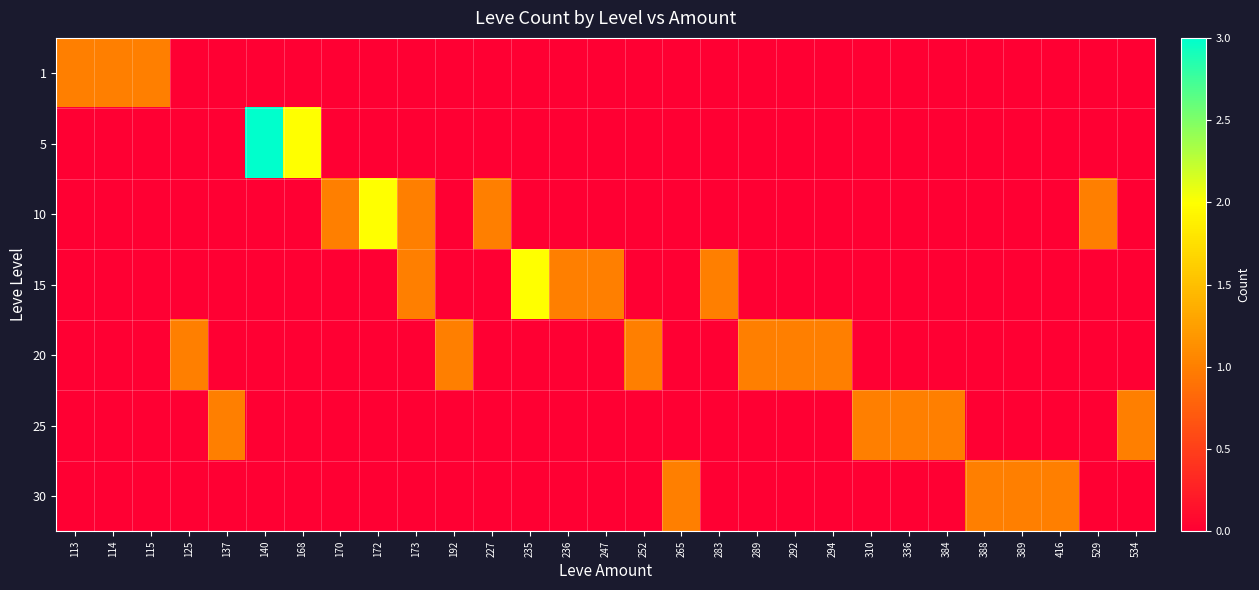

Which series has the largest total across all categories?

10